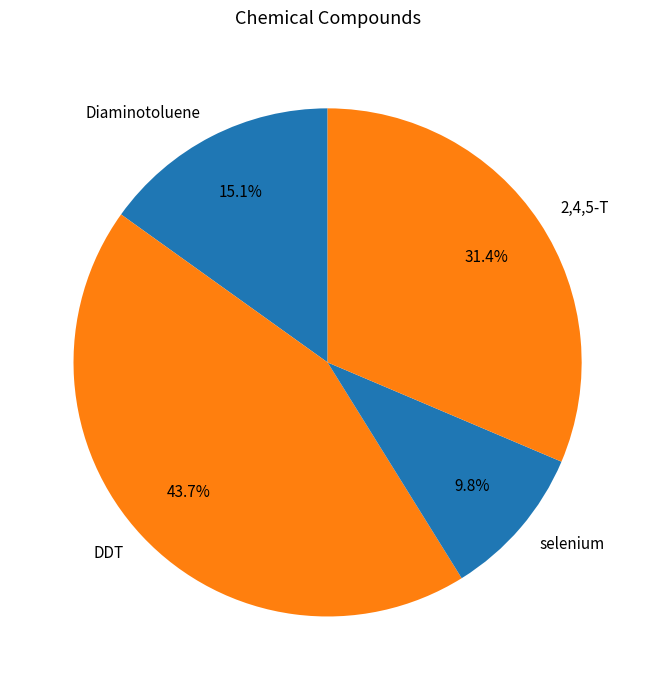

What is the ratio of the value at Diaminotoluene to the value at DDT?

0.3